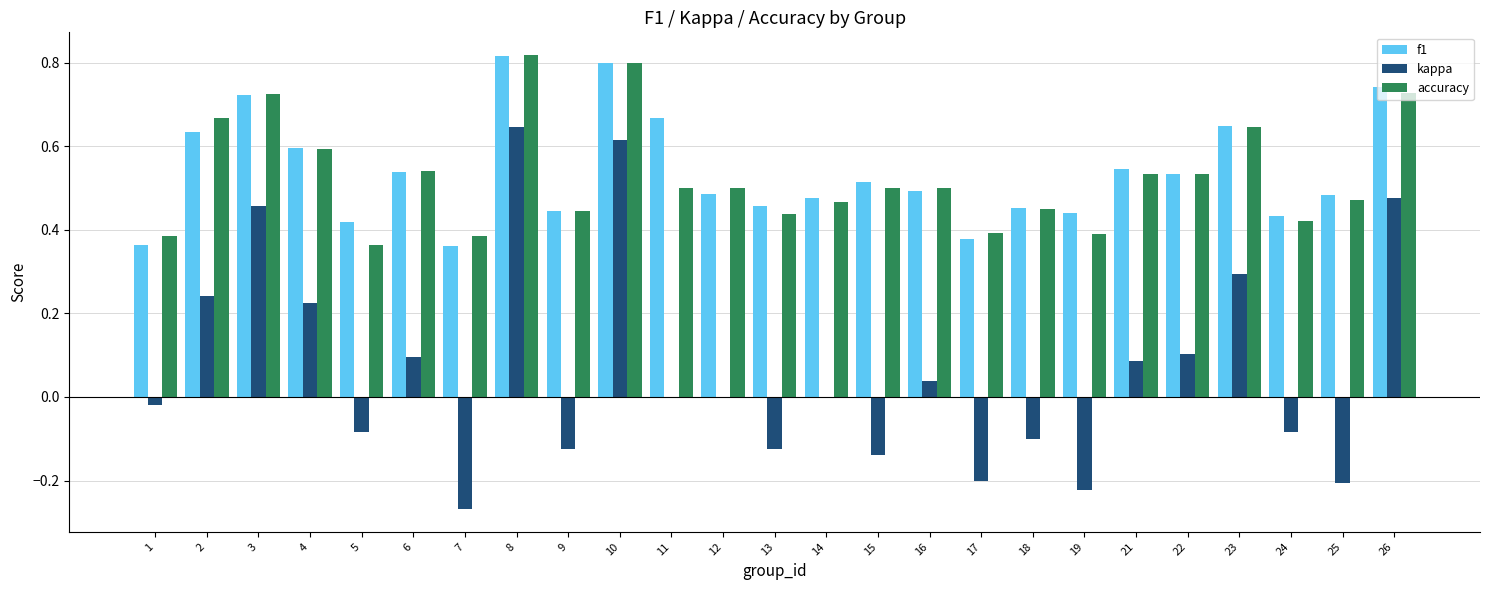

What is the sum of the accuracy values at 6 and 8?

1.4